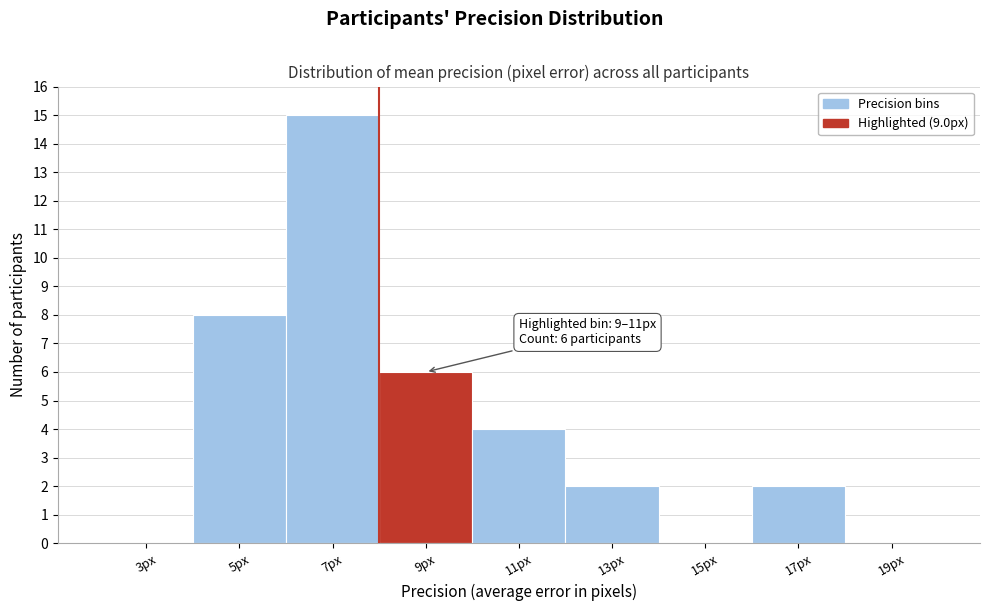

Reading left to right, extract all data points from this chart.

3px=0	5px=8	7px=15	9px=6	11px=4	13px=2	15px=0	17px=2	19px=0